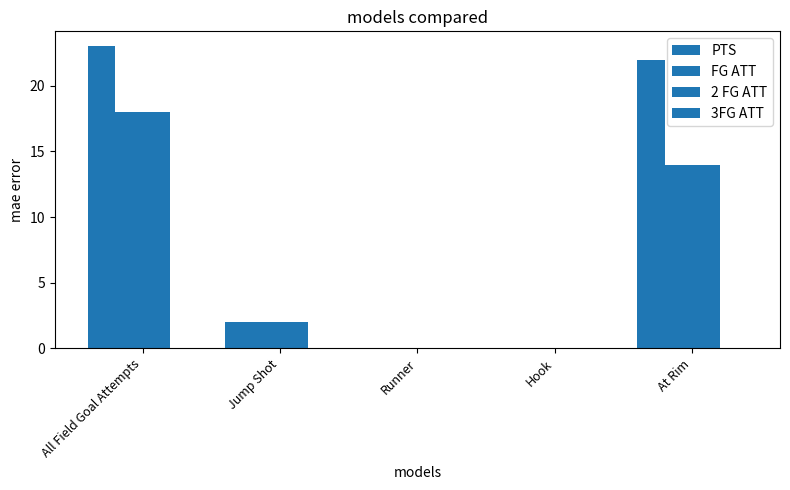

Is the value of FG ATT at Hook greater than the value of PTS at Runner?

No